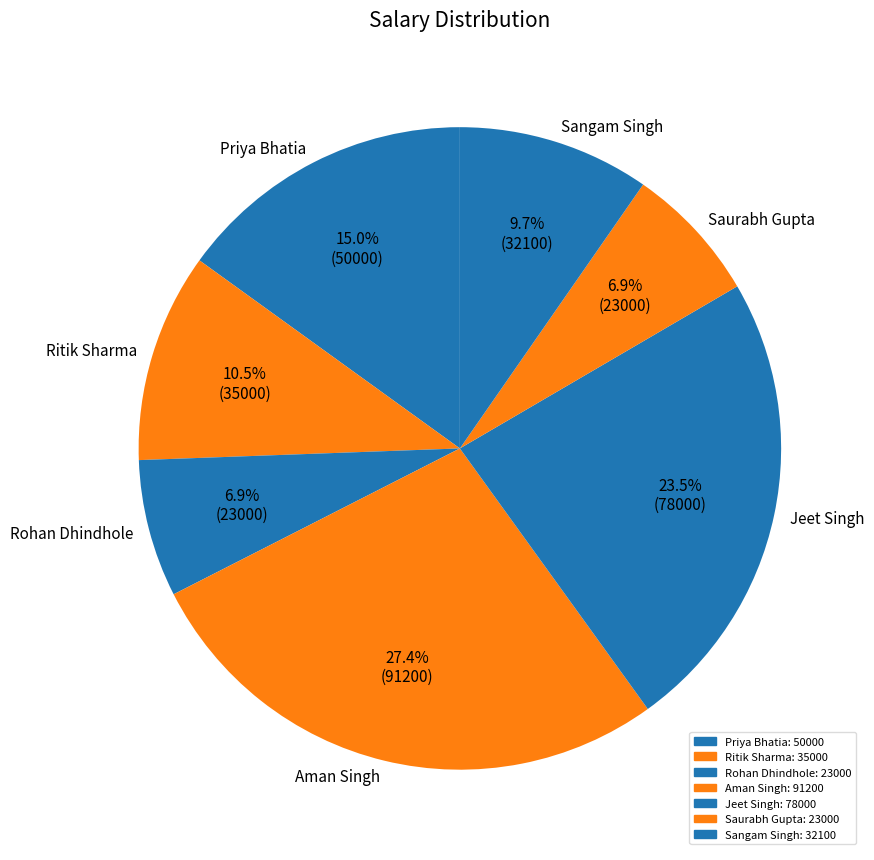

What is the ratio of the value at Saurabh Gupta to the value at Priya Bhatia?

0.5